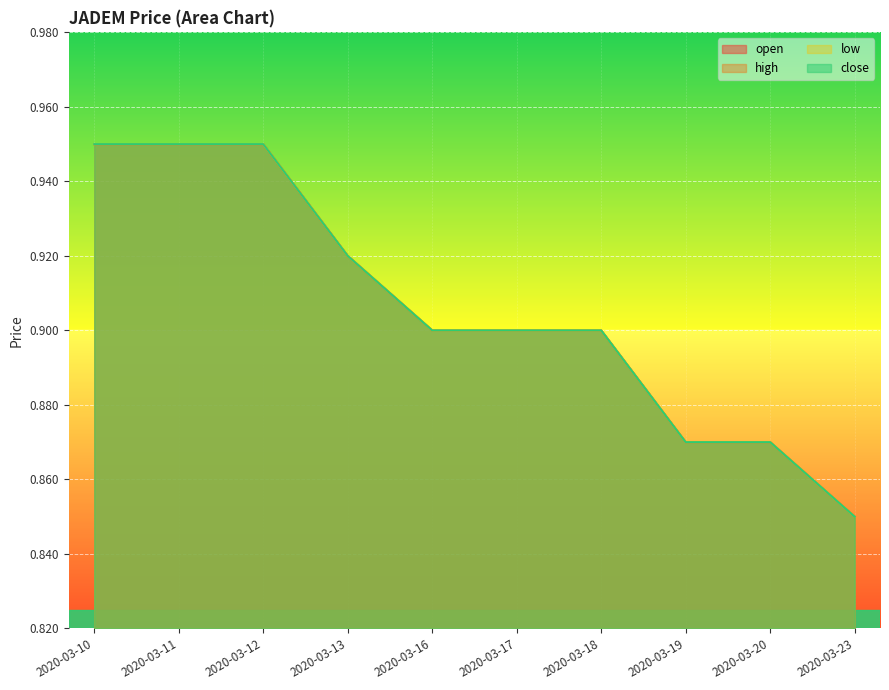

Does the chart display data point markers on the line(s)?

No